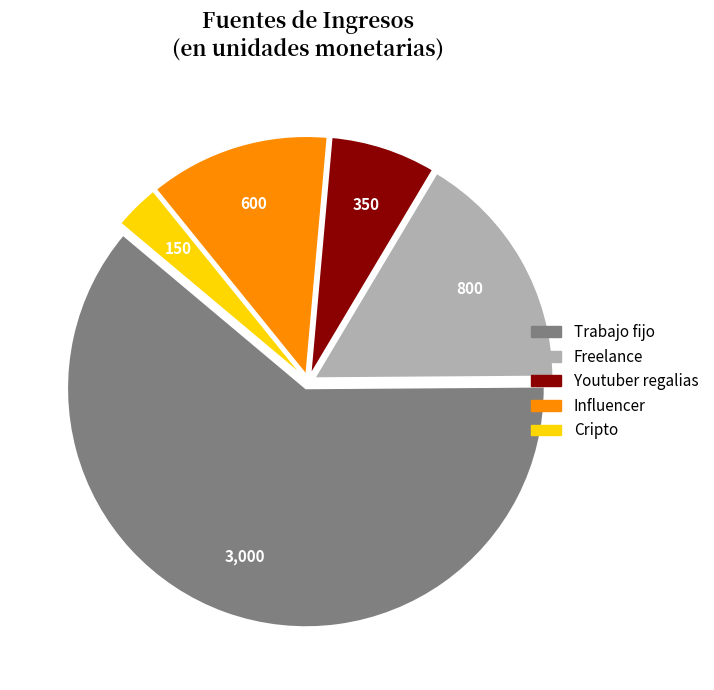

Do Youtuber regalias and Trabajo fijo together represent more than half of the pie?

Yes